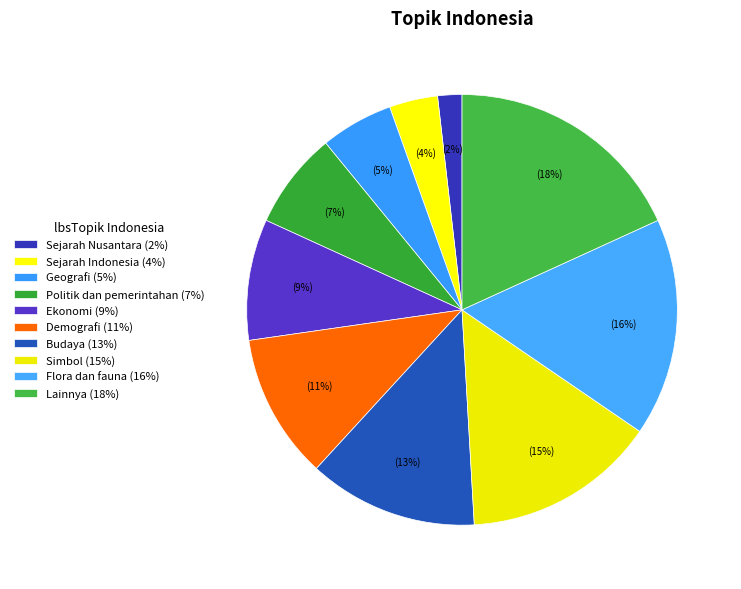

Count the number of slices in the pie.

10